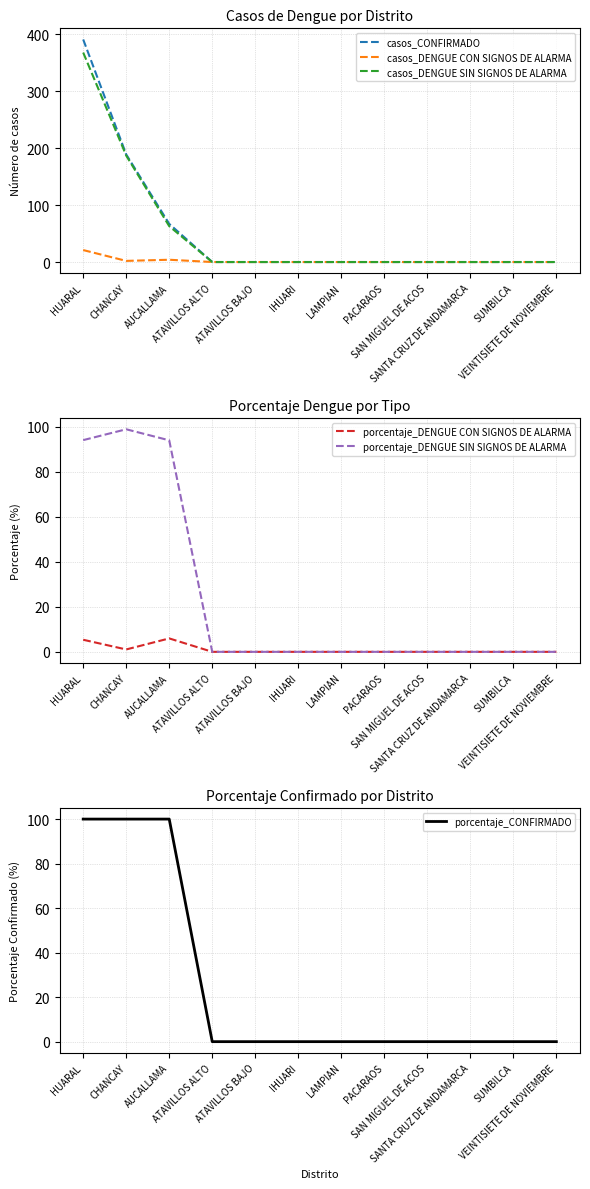

Reading left to right, extract all data points from this chart.

casos_CONFIRMADO: 391.0	189.0	67.0	0.0	0.0	0.0	0.0	0.0	0.0	0.0	0.0	0.0
casos_DENGUE CON SIGNOS DE ALARMA: 21.0	2.0	4.0	0.0	0.0	0.0	0.0	0.0	0.0	0.0	0.0	0.0
casos_DENGUE SIN SIGNOS DE ALARMA: 368.0	187.0	63.0	0.0	0.0	0.0	0.0	0.0	0.0	0.0	0.0	0.0
porcentaje_DENGUE CON SIGNOS DE ALARMA: 5.4	1.1	6.0	0.0	0.0	0.0	0.0	0.0	0.0	0.0	0.0	0.0
porcentaje_DENGUE SIN SIGNOS DE ALARMA: 94.1	98.9	94.0	0.0	0.0	0.0	0.0	0.0	0.0	0.0	0.0	0.0
porcentaje_CONFIRMADO: 100.0	100.0	100.0	0.0	0.0	0.0	0.0	0.0	0.0	0.0	0.0	0.0